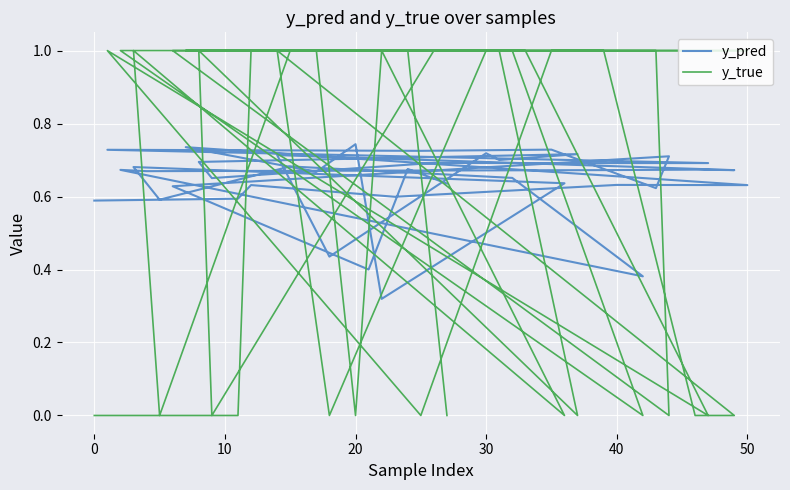

List the series in order of their peak value, lowest first.

y_pred, y_true